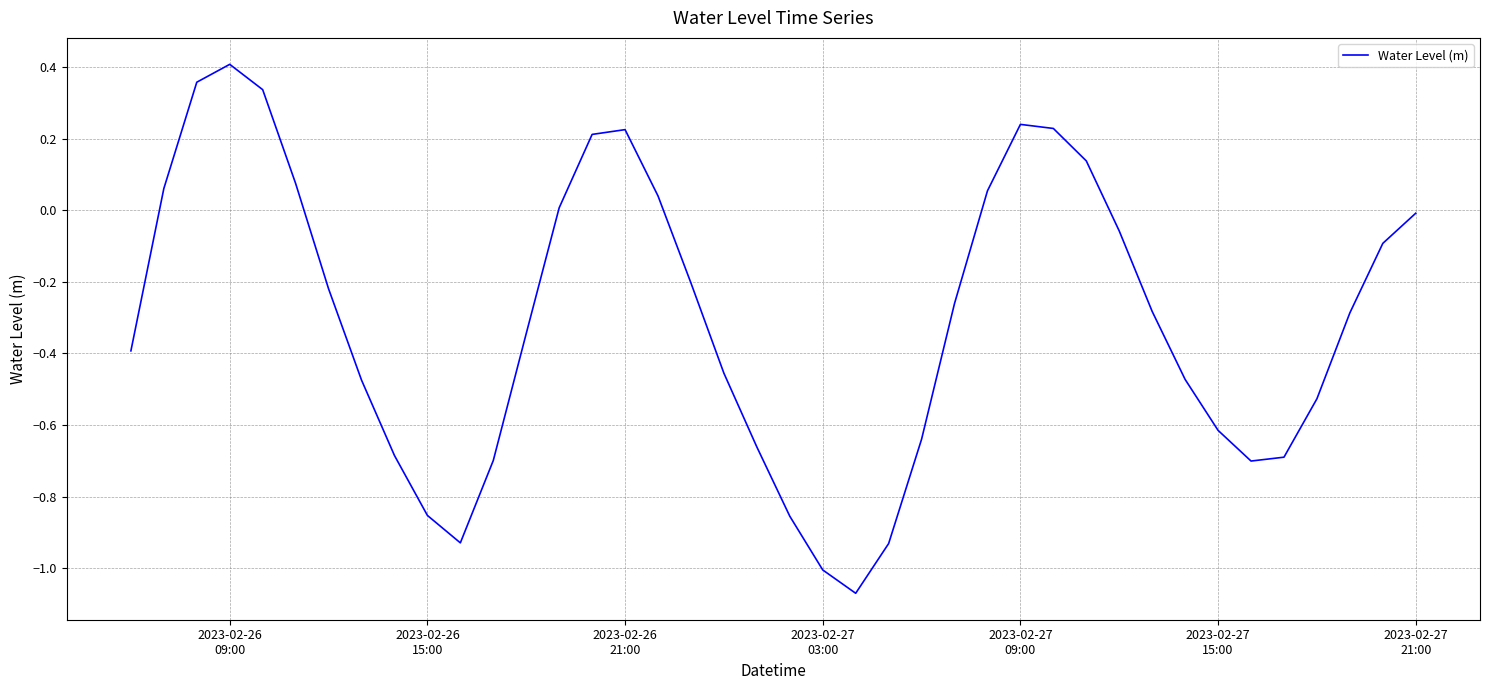

What is the difference between the maximum and minimum values?

1.5